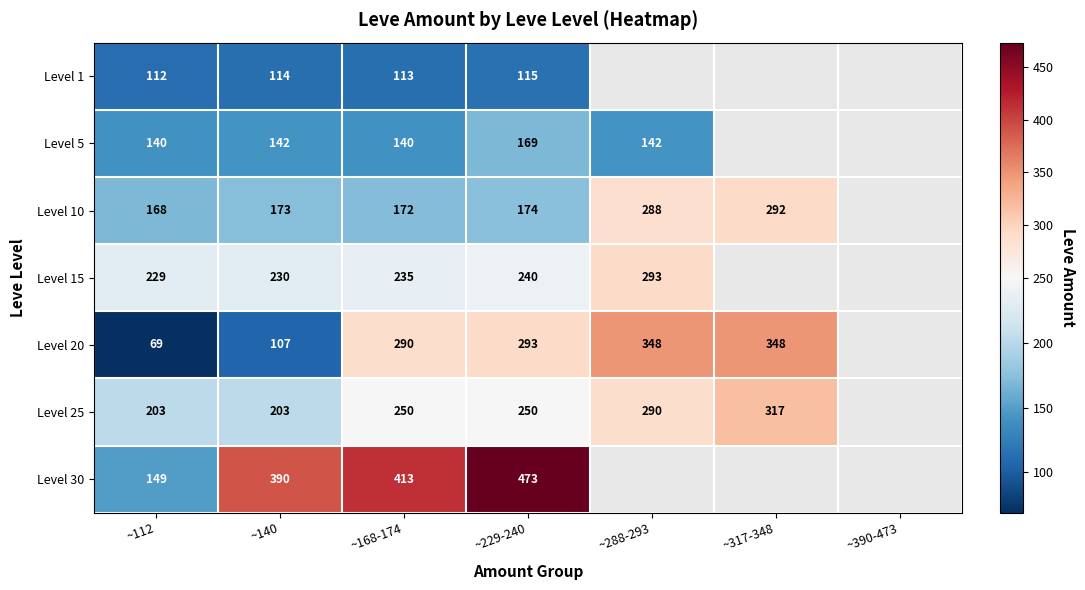

At ~229-240, list the series in order from smallest to largest.

Level 1, Level 5, Level 10, Level 15, Level 25, Level 20, Level 30